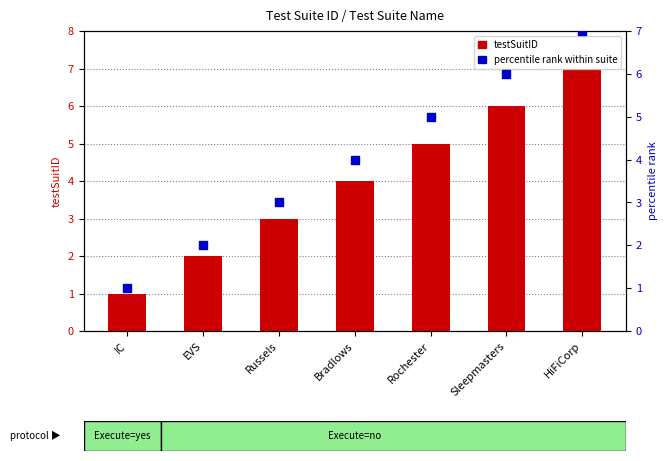

What are all the series names shown in the legend?

testSuitID, percentile rank within suite